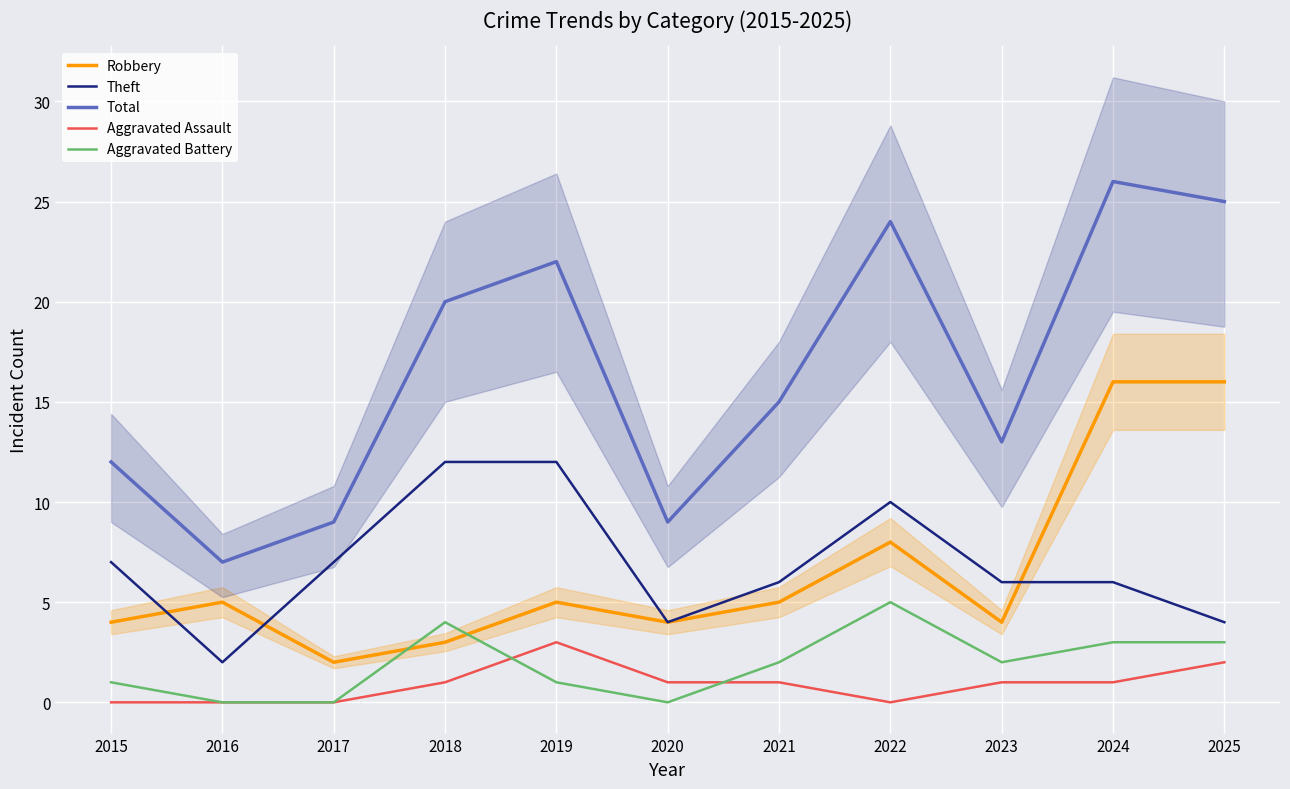

True or false: Theft has a value of 7 at 2017.

True